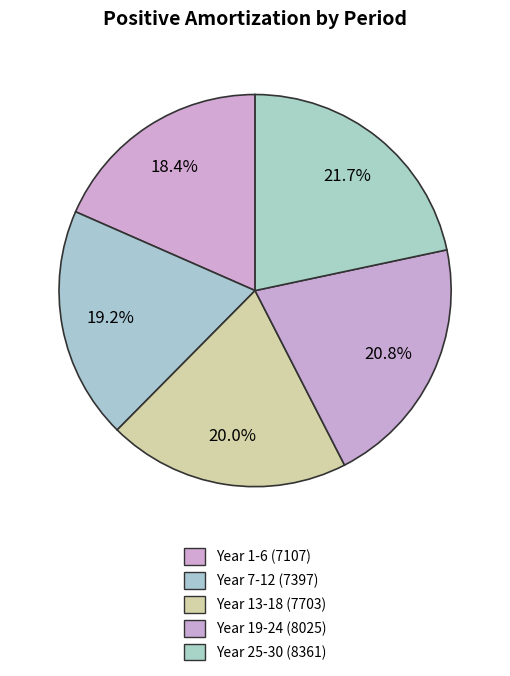

How many segments does this pie chart have?

5